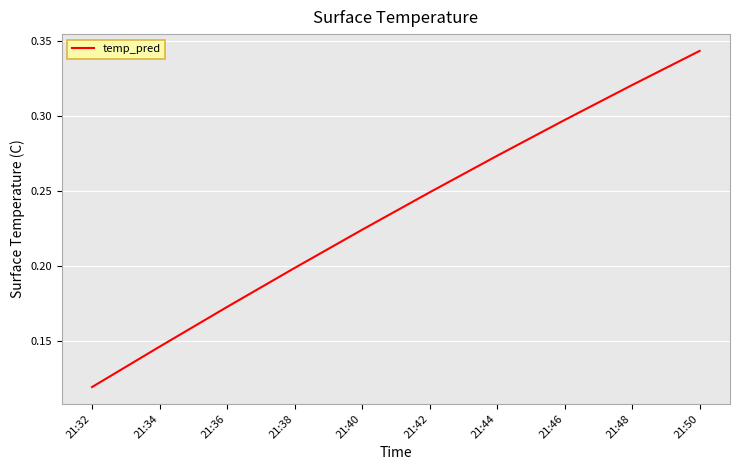

The chart shows a value of 0.0 at 21:32. True or false?

False